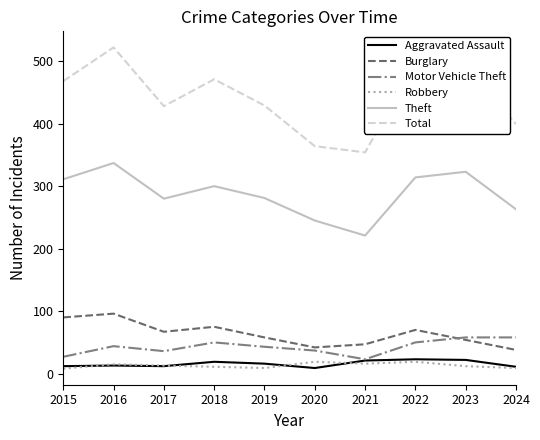

Where is the first local minimum for Burglary?

2017